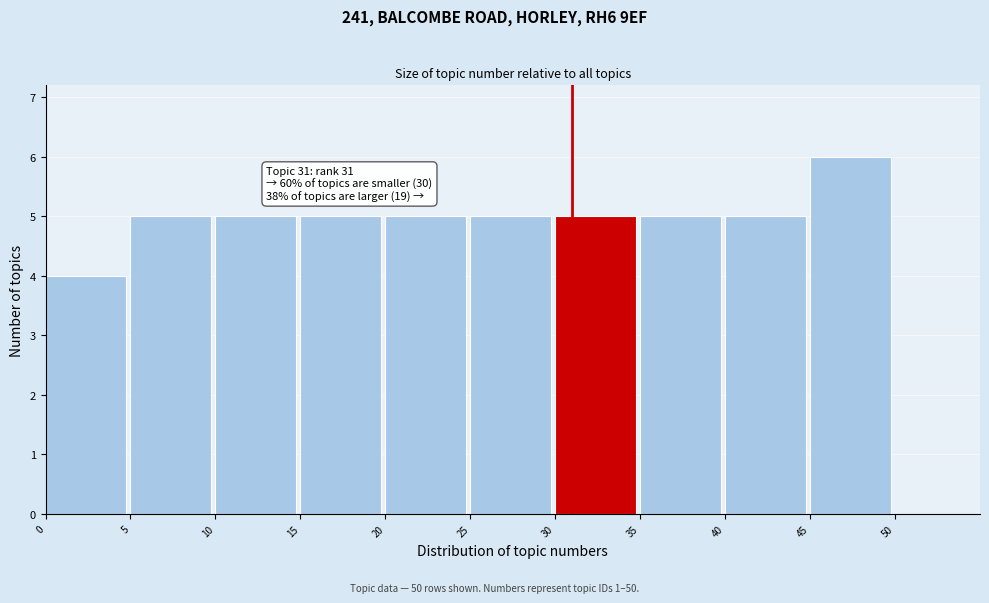

Which range on the x-axis has the tallest bar?

45 to 50